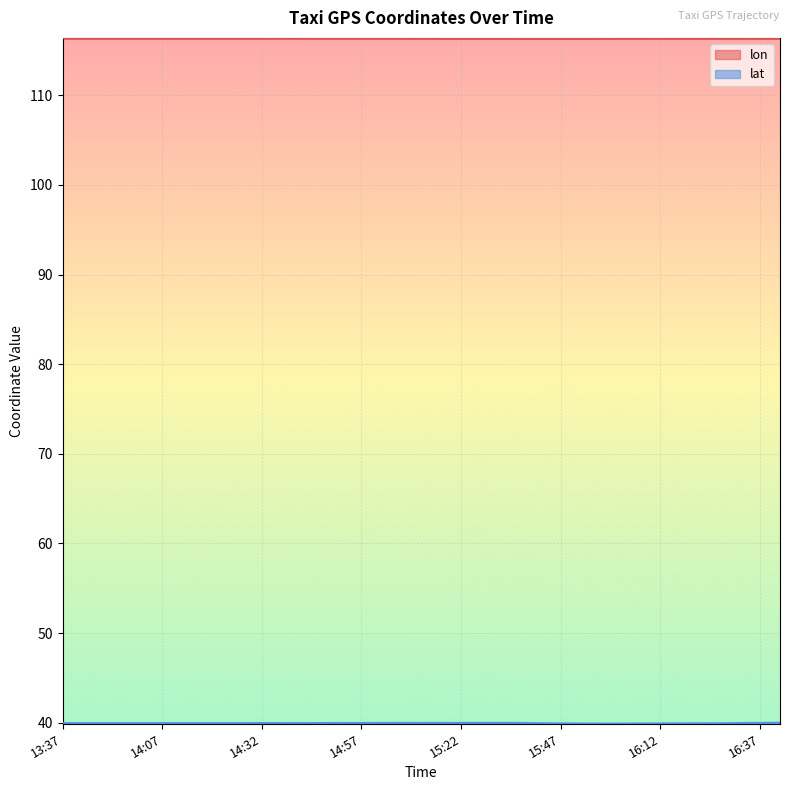

What value does the lon series have at 14:37?

116.4